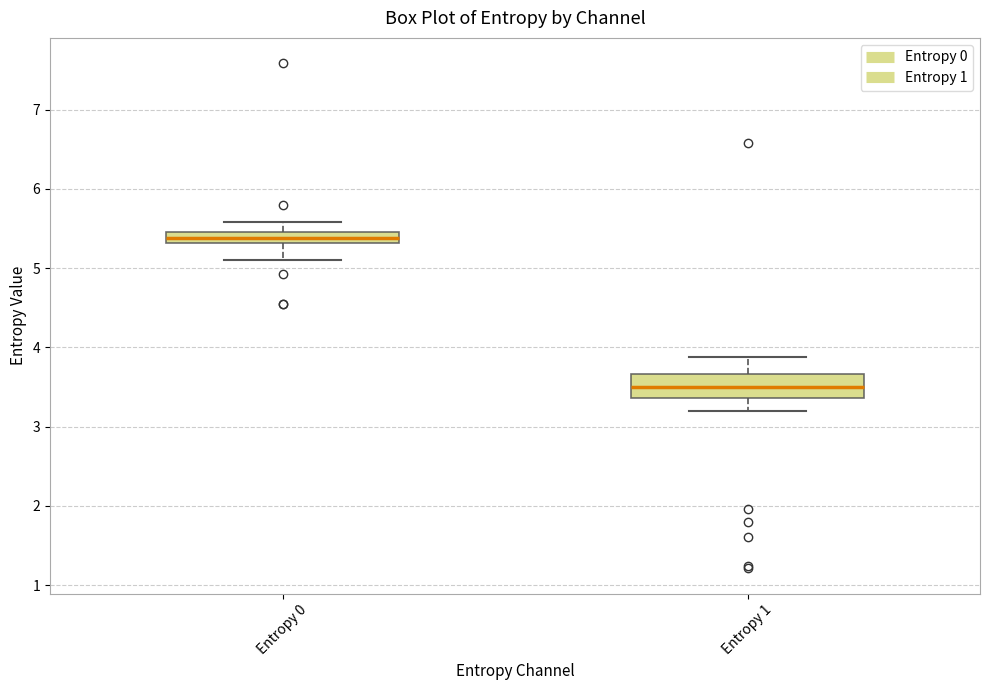

Which box's median line is the highest?

Entropy 0